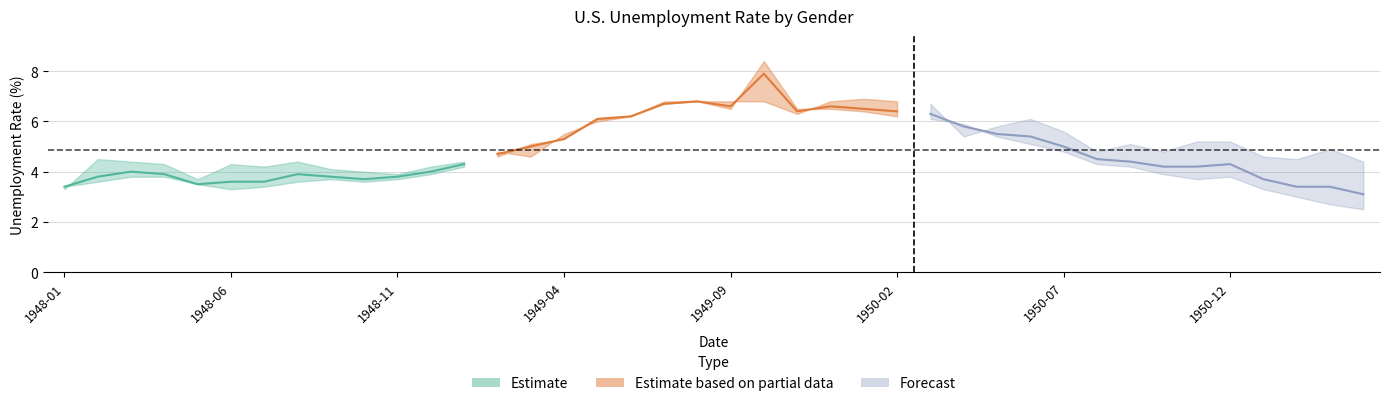

Reading left to right, what are all the values shown in this chart?

Men: 1948-01=3.4	1948-02=3.6	1948-03=3.8	1948-04=3.8	1948-05=3.5	1948-06=3.3	1948-07=3.4	1948-08=3.6	1948-09=3.7	1948-10=3.6	1948-11=3.7	1948-12=3.9	1949-01=4.2	1949-02=4.6	1949-03=5.1	1949-04=5.3	1949-05=6.1	1949-06=6.2	1949-07=6.7	1949-08=6.8	1949-09=6.5	1949-10=8.4	1949-11=6.5	1949-12=6.5	1950-01=6.4	1950-02=6.2	1950-03=6.1	1950-04=5.9	1950-05=5.4	1950-06=5.1	1950-07=4.8	1950-08=4.3	1950-09=4.2	1950-10=3.9	1950-11=3.7	1950-12=3.8	1951-01=3.3	1951-02=3.0	1951-03=2.7	1951-04=2.5
total: 1948-01=3.4	1948-02=3.8	1948-03=4.0	1948-04=3.9	1948-05=3.5	1948-06=3.6	1948-07=3.6	1948-08=3.9	1948-09=3.8	1948-10=3.7	1948-11=3.8	1948-12=4.0	1949-01=4.3	1949-02=4.7	1949-03=5.0	1949-04=5.3	1949-05=6.1	1949-06=6.2	1949-07=6.7	1949-08=6.8	1949-09=6.6	1949-10=7.9	1949-11=6.4	1949-12=6.6	1950-01=6.5	1950-02=6.4	1950-03=6.3	1950-04=5.8	1950-05=5.5	1950-06=5.4	1950-07=5.0	1950-08=4.5	1950-09=4.4	1950-10=4.2	1950-11=4.2	1950-12=4.3	1951-01=3.7	1951-02=3.4	1951-03=3.4	1951-04=3.1
Woman: 1948-01=3.3	1948-02=4.5	1948-03=4.4	1948-04=4.3	1948-05=3.7	1948-06=4.3	1948-07=4.2	1948-08=4.4	1948-09=4.1	1948-10=4.0	1948-11=3.9	1948-12=4.2	1949-01=4.4	1949-02=4.8	1949-03=4.6	1949-04=5.5	1949-05=6.0	1949-06=6.2	1949-07=6.8	1949-08=6.8	1949-09=6.8	1949-10=6.8	1949-11=6.3	1949-12=6.8	1950-01=6.9	1950-02=6.8	1950-03=6.7	1950-04=5.4	1950-05=5.8	1950-06=6.1	1950-07=5.6	1950-08=4.8	1950-09=5.1	1950-10=4.8	1950-11=5.2	1950-12=5.2	1951-01=4.6	1951-02=4.5	1951-03=4.9	1951-04=4.4